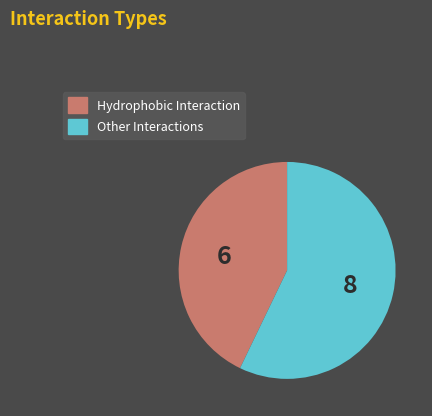

Is there a majority slice in this chart?

Yes